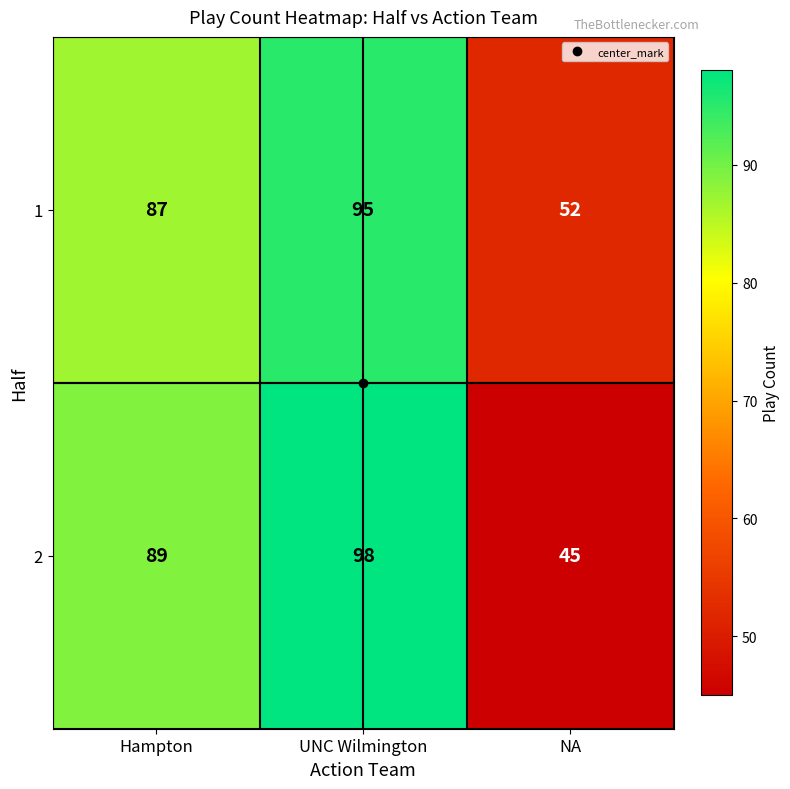

Count the number of categories in the chart.

3